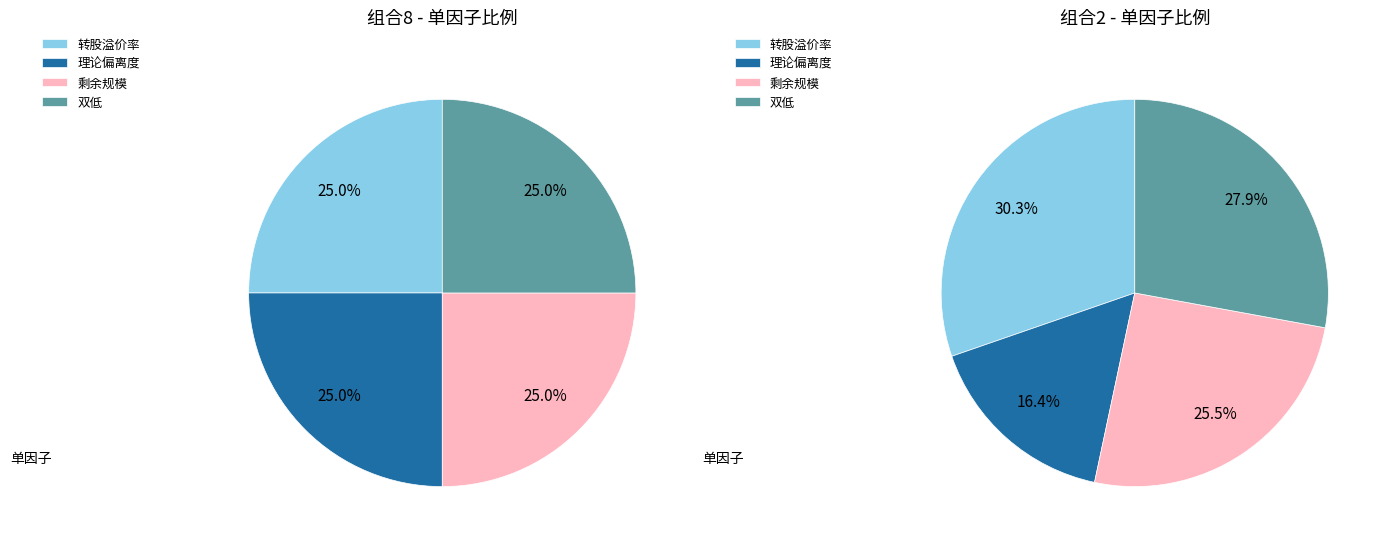

Which category has the smallest portion of the pie?

理论偏离度